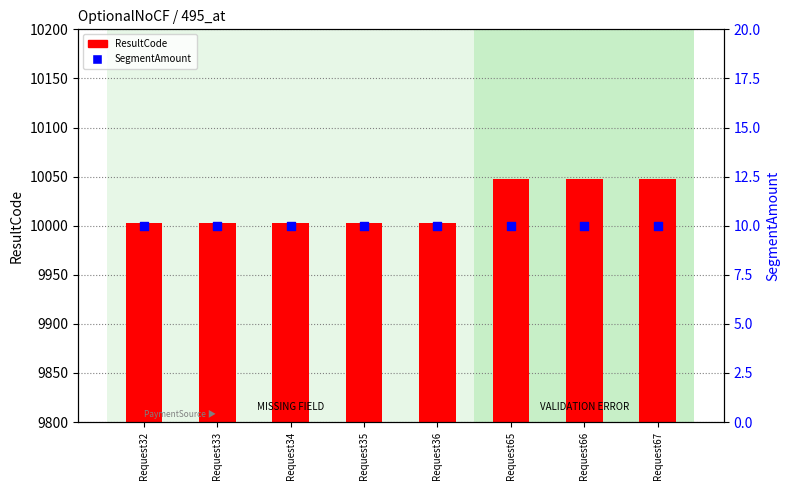

What is the total value across all series at Request32?

10013